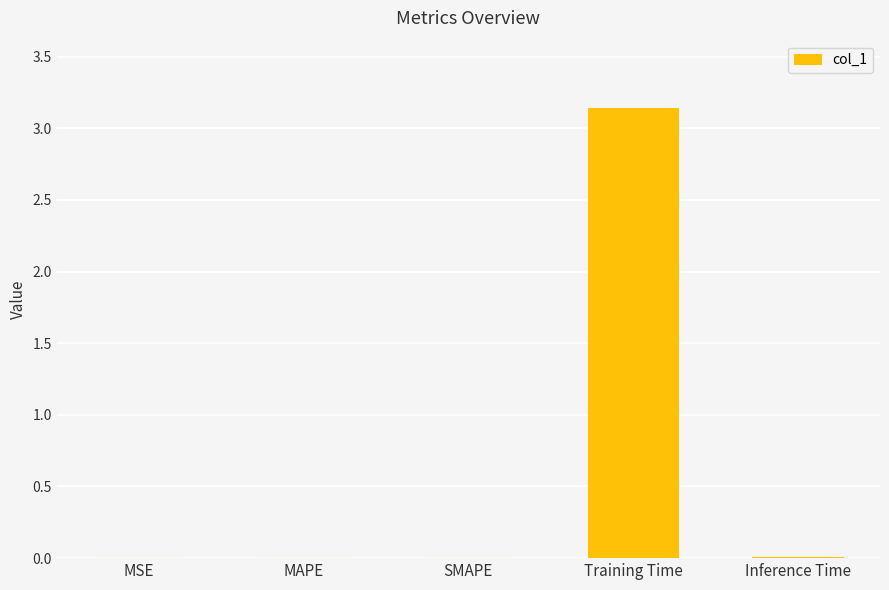

The value at SMAPE is 0.0. True or false?

True